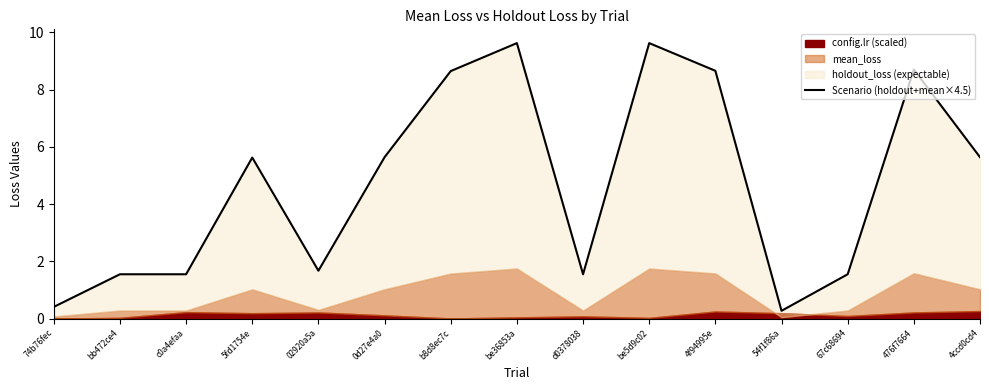

At which category does the chart reach its minimum across all series?

54f1f86a